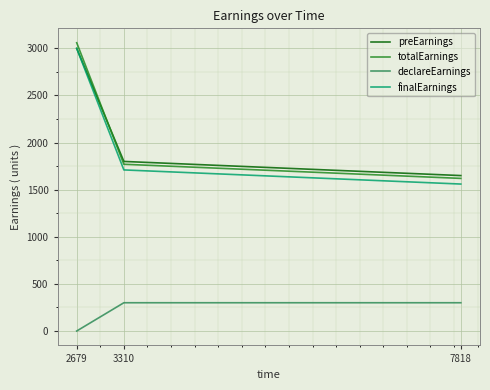

At which label does preEarnings first exceed 1800?

2679